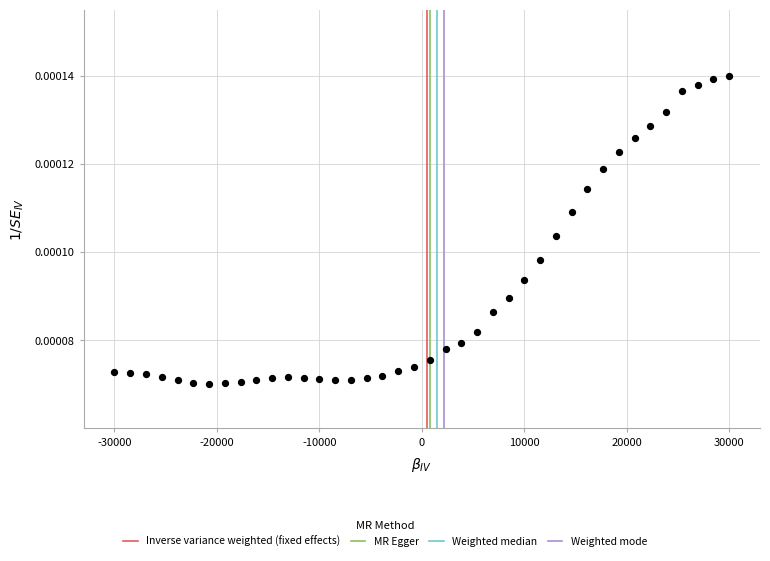

What is the range of X values (max minus min)?

60000.0